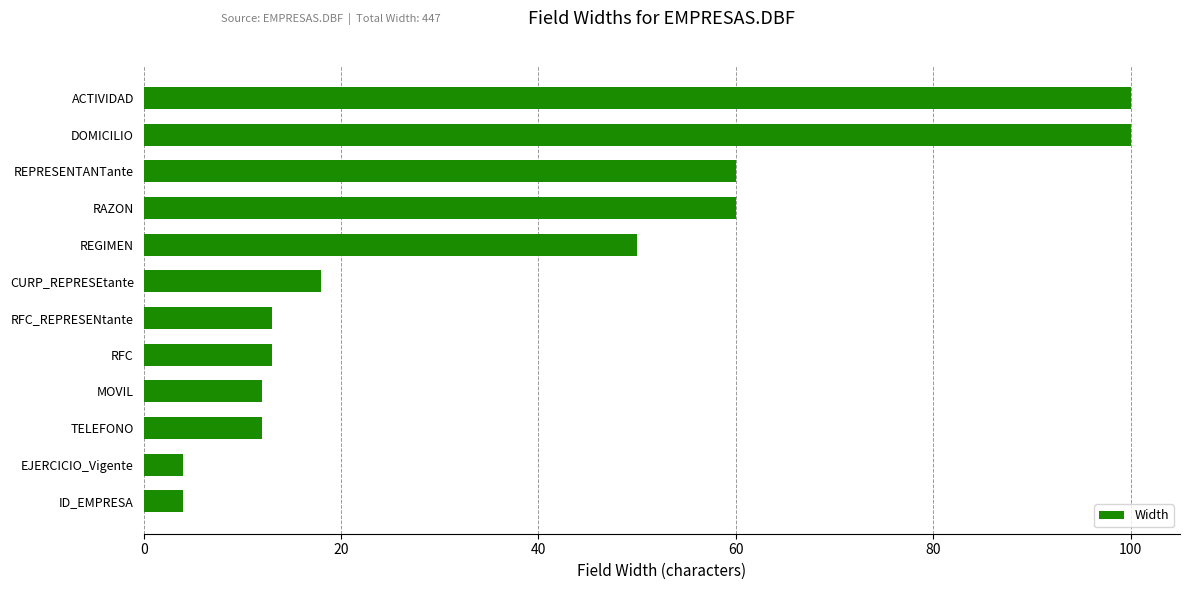

How many categories are shown in the chart?

12